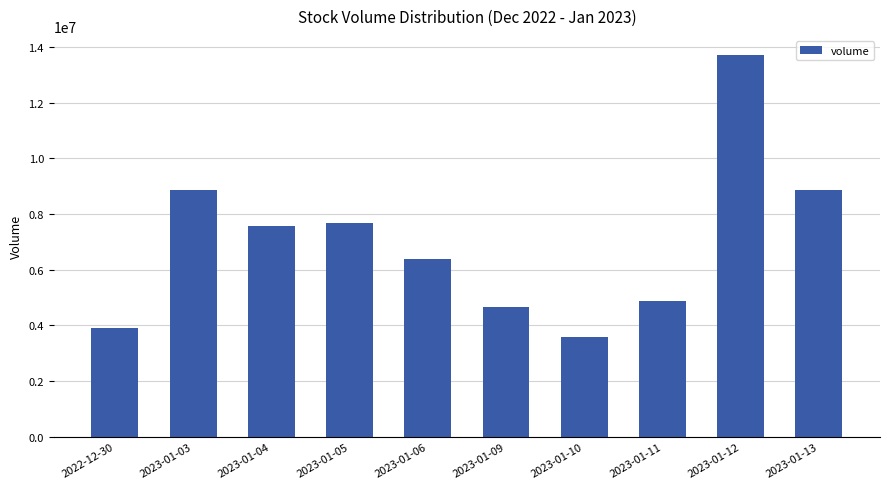

The value at 2023-01-12 is 13710860. True or false?

True